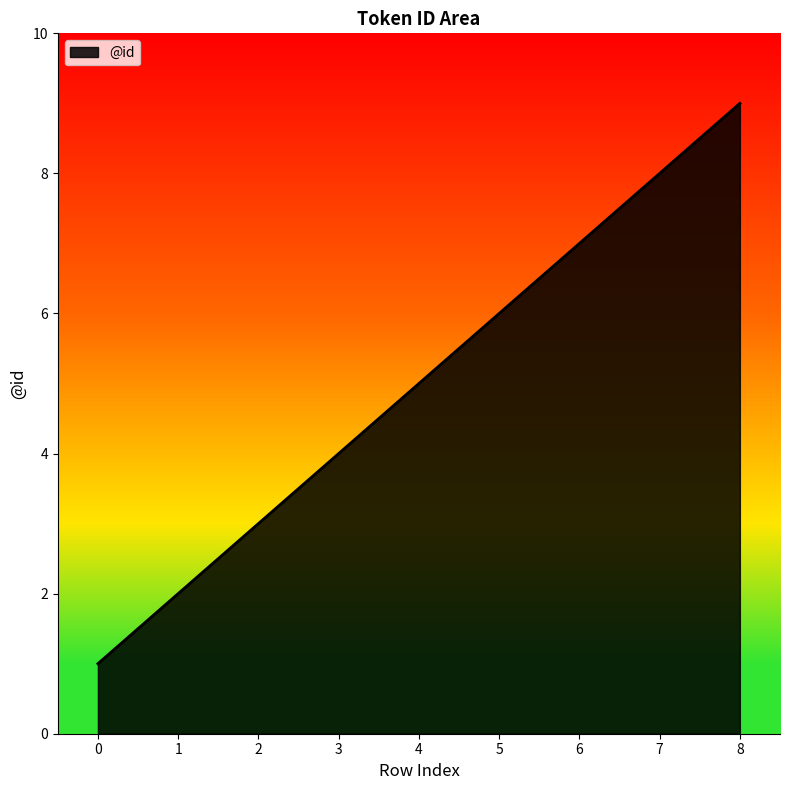

What is the sum of the values at 3 and 8?

13